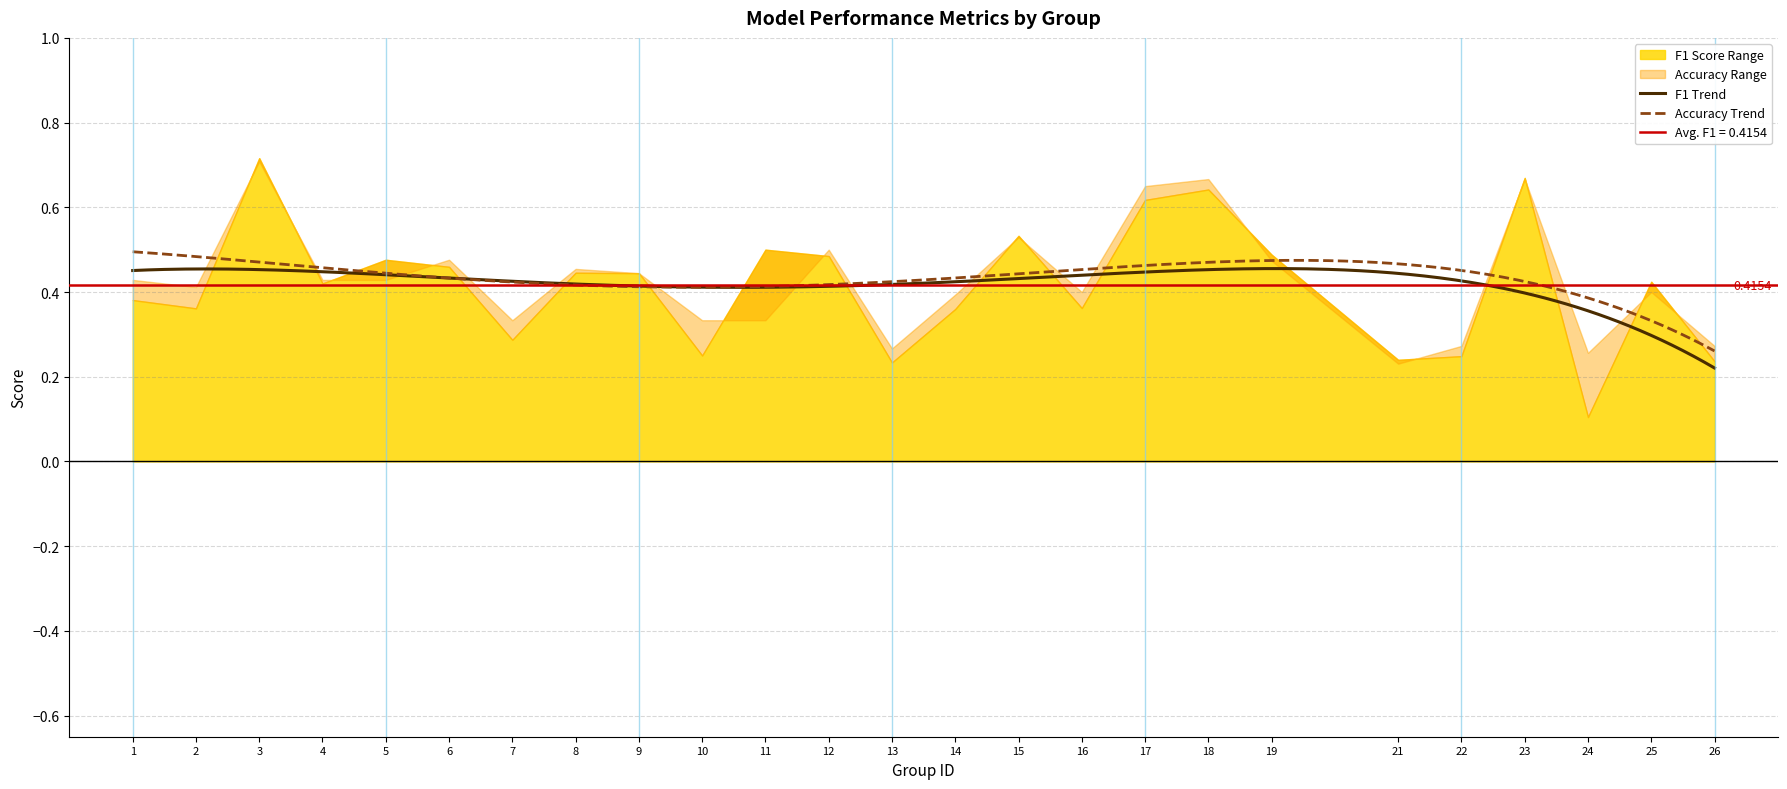

Does the chart have visible grid lines?

Yes